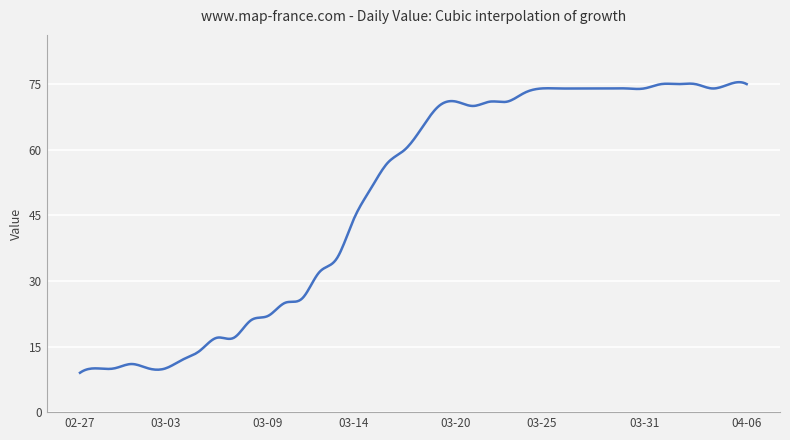

What is the maximum value shown in the chart?

75.4